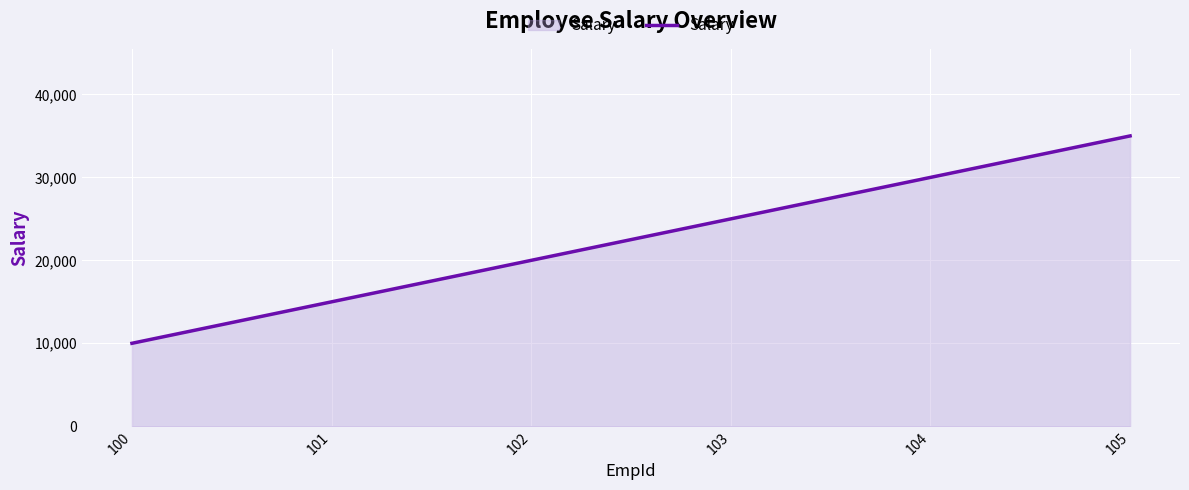

The chart shows a value of 35000 at 105. True or false?

True